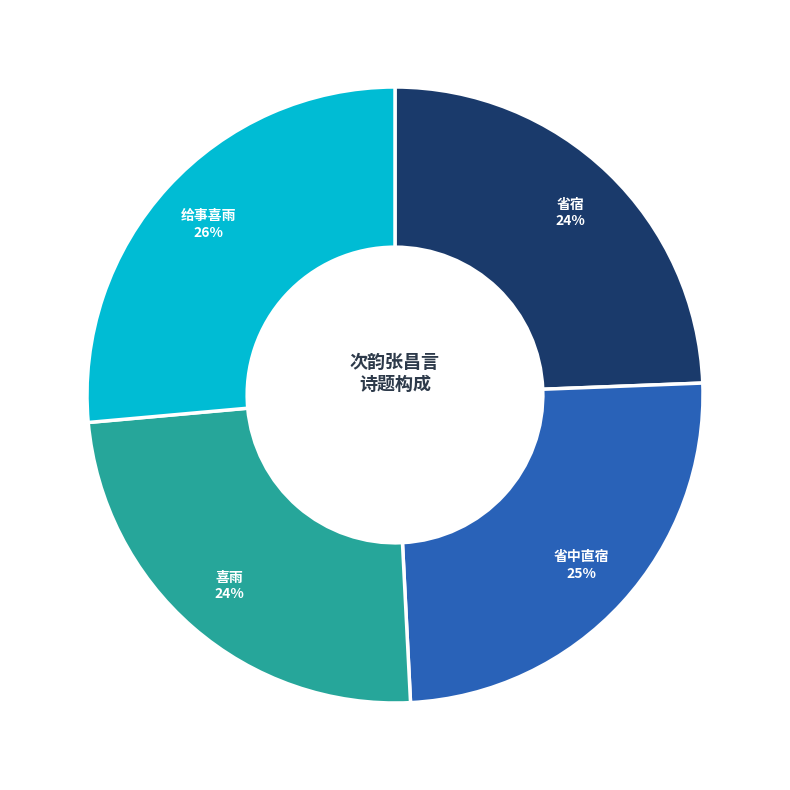

What percentage is the 省宿 slice, to the nearest percent?

24%